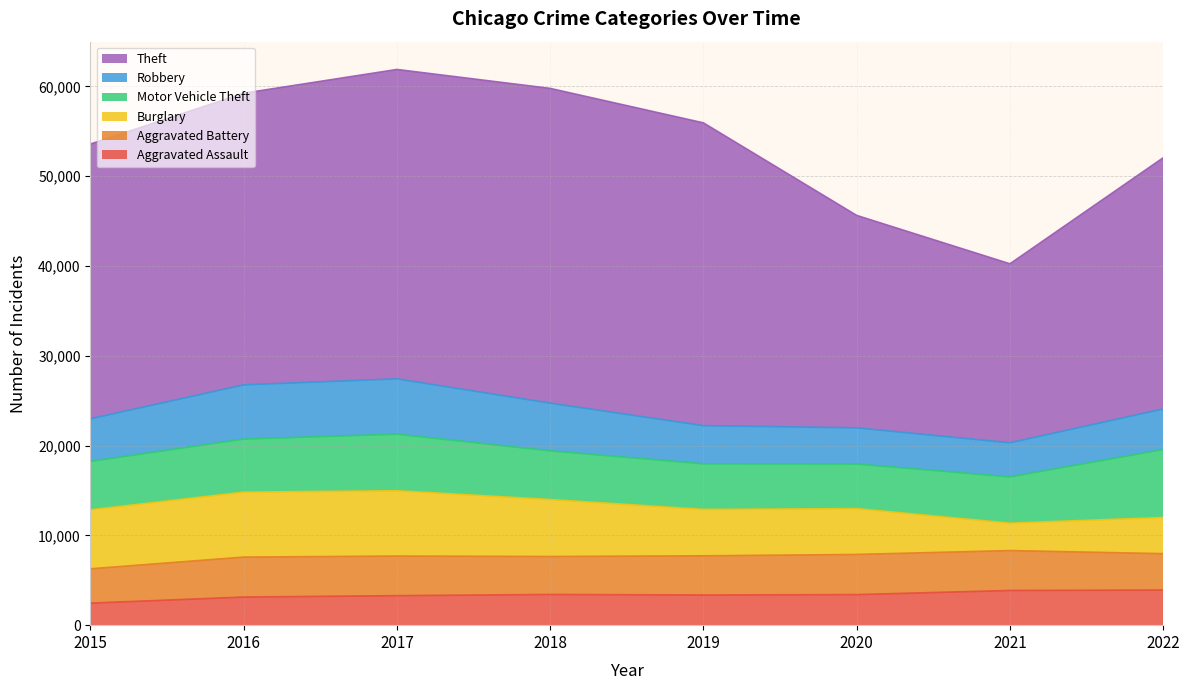

What is the total value across all series at 2015?

53571